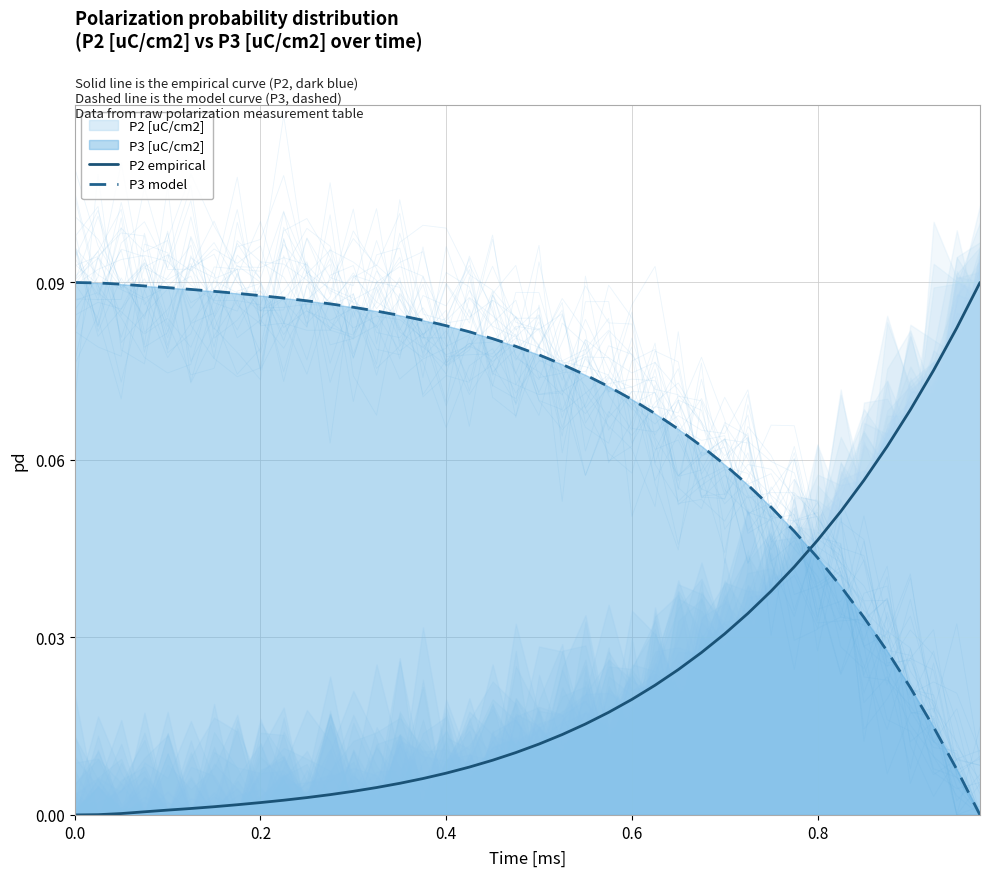

Which series has the widest spread of values?

P2 empirical